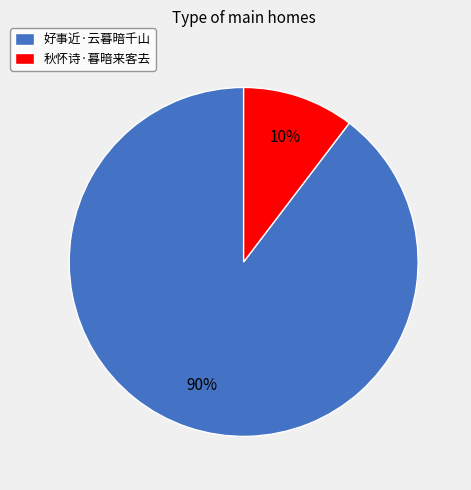

How many segments does this pie chart have?

2